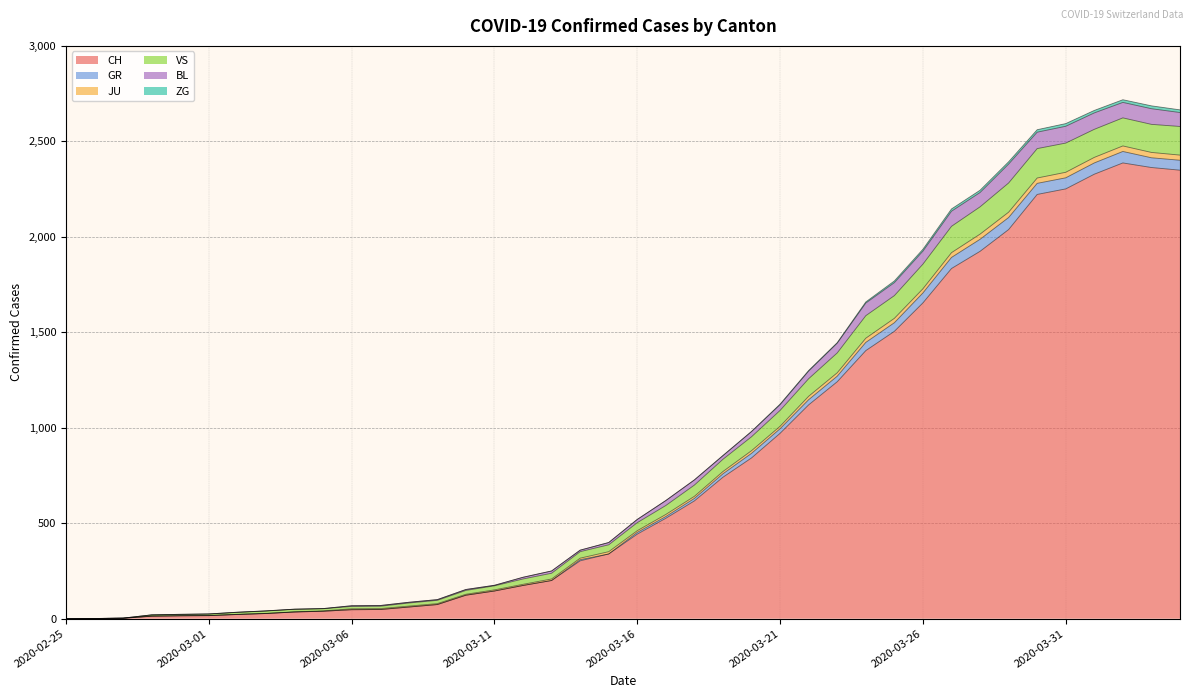

Does the chart have visible grid lines?

Yes